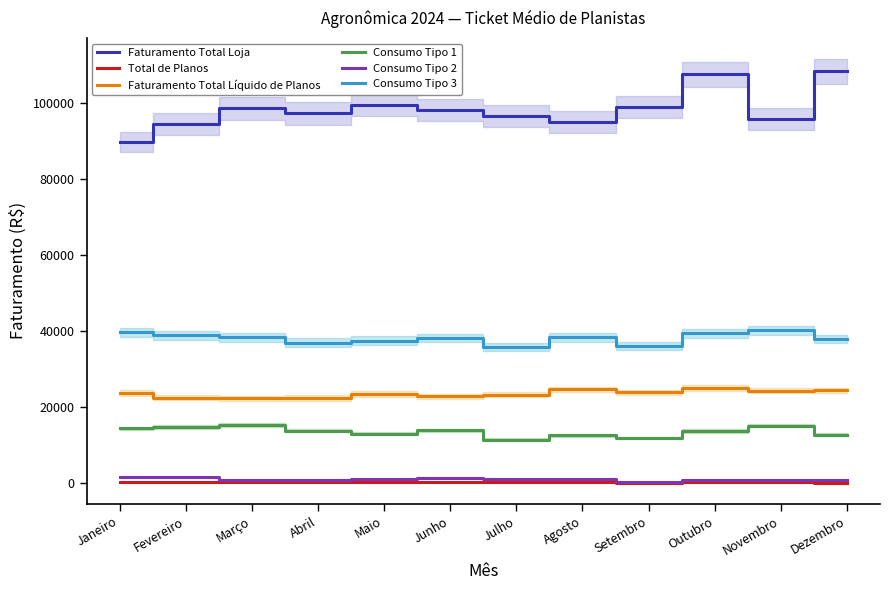

What is the label of the 7th point from the right?

Junho